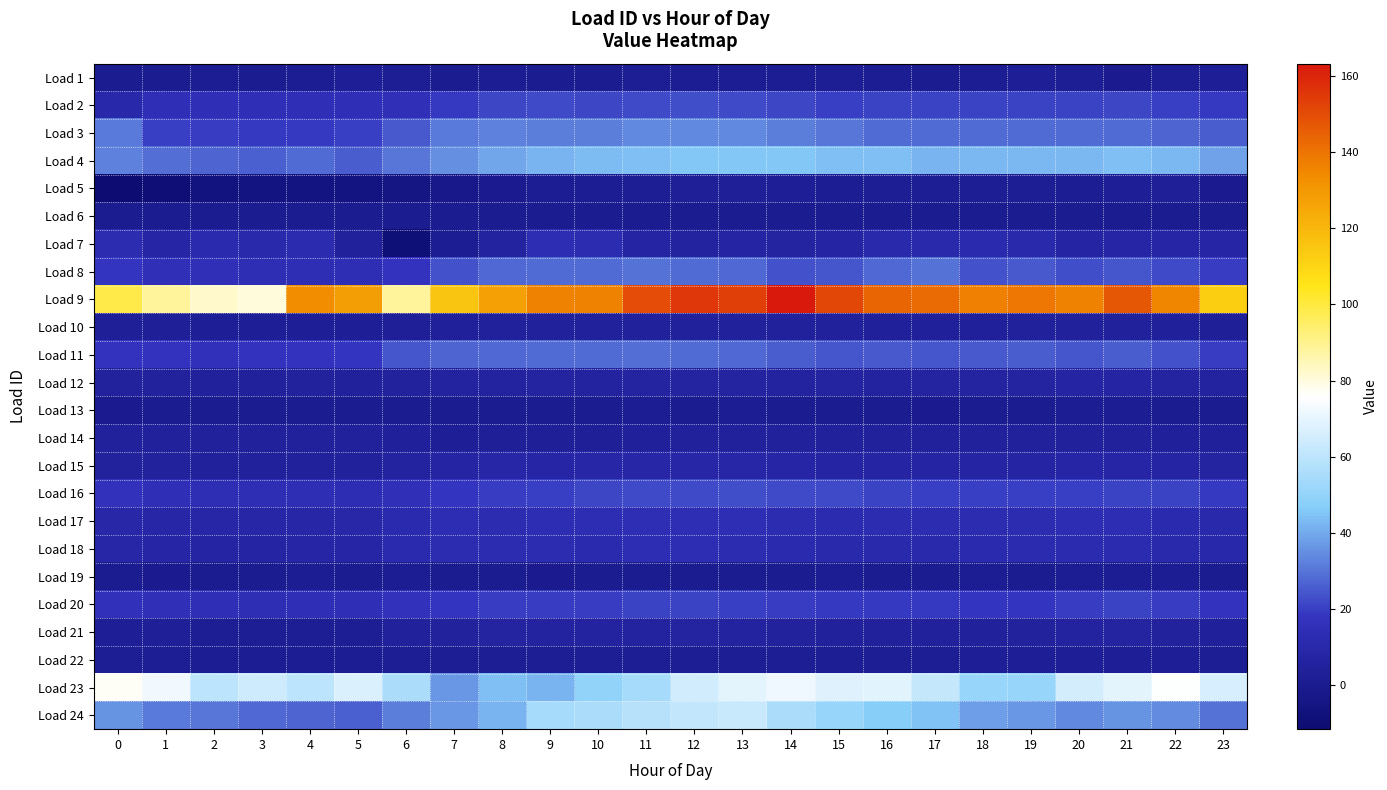

Which series has the largest range (max minus min)?

Load 9